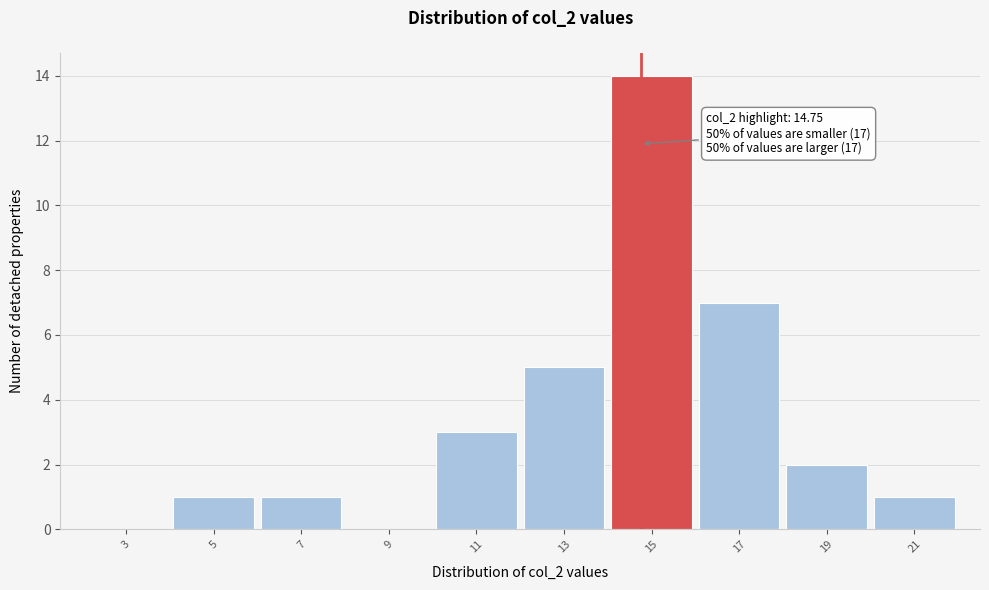

Which range on the x-axis has the tallest bar?

14 to 16